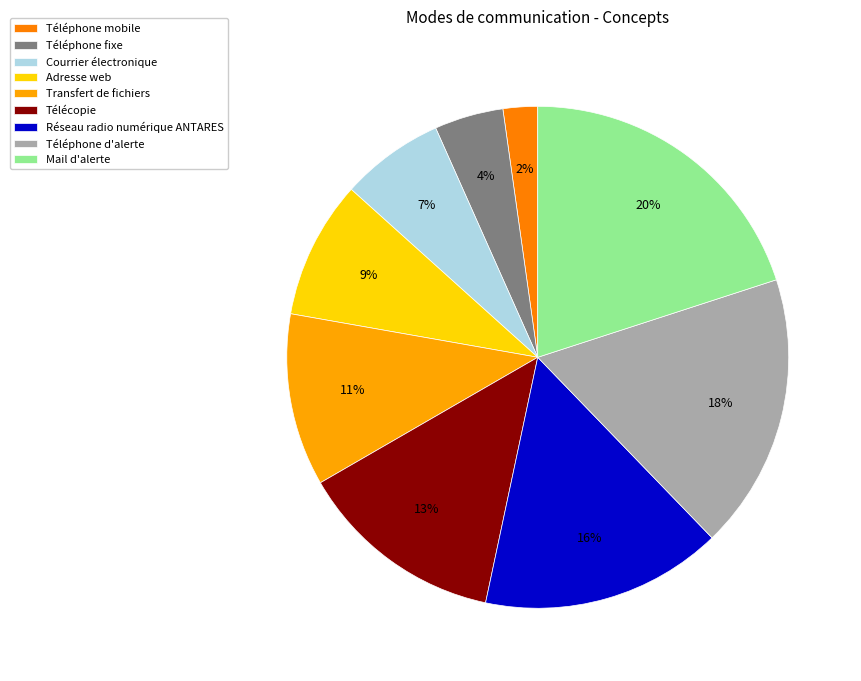

How many slices are in this pie chart?

9